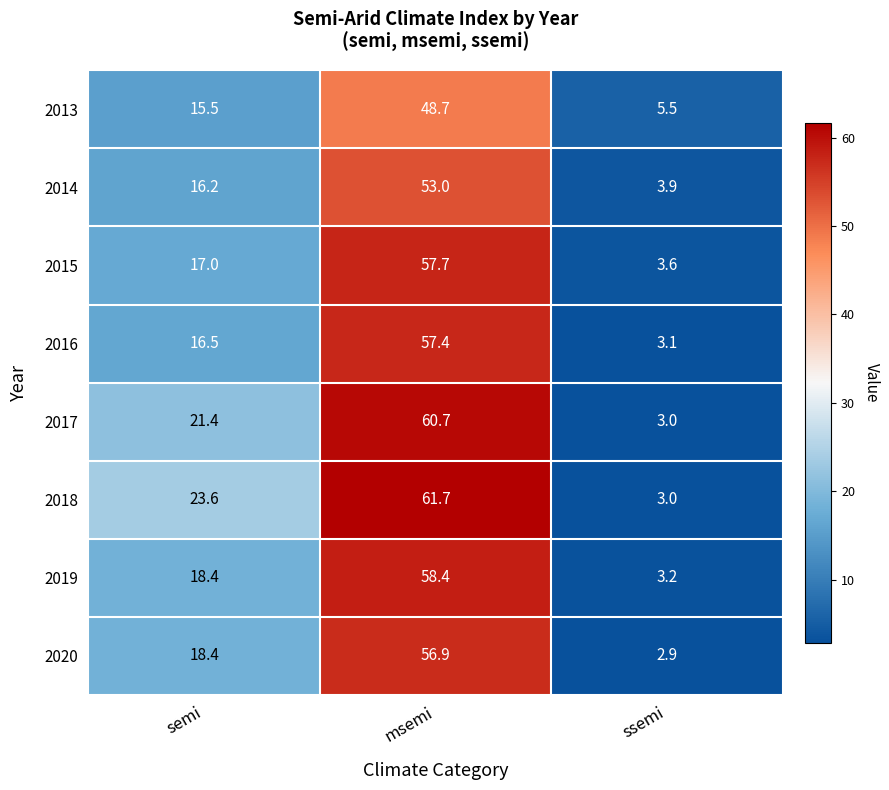

Which series has the largest total across all categories?

2018